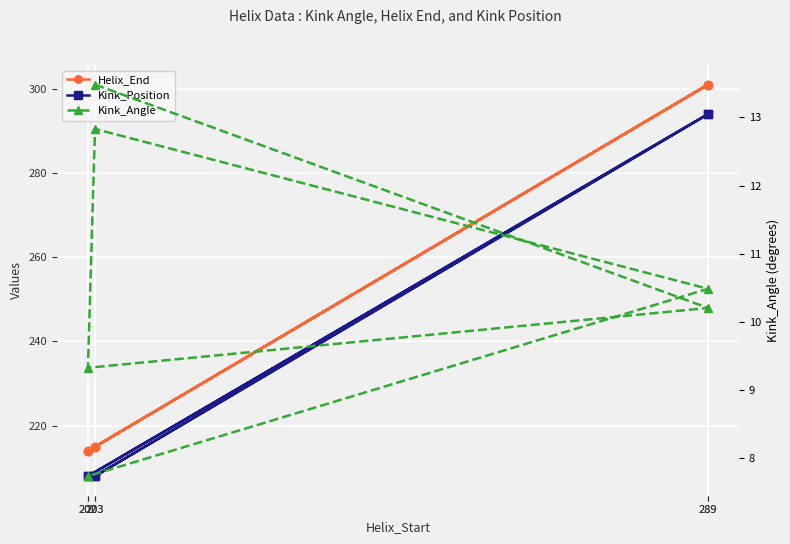

True or false: Helix_End and Kink_Position cross at least once.

False